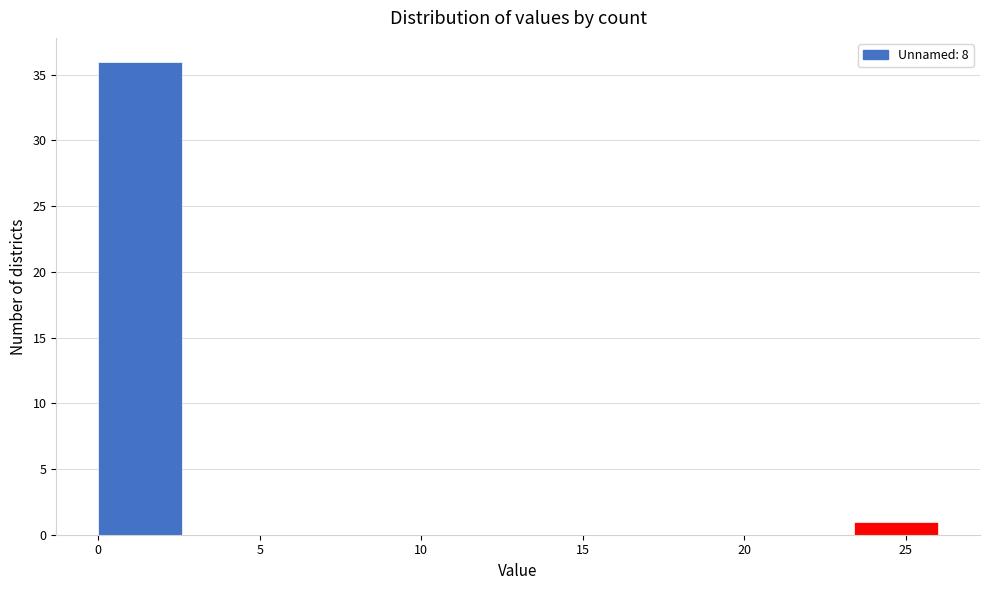

Reading left to right, list every bar in this chart as the range it spans on the x-axis followed by its height. Neither the bar edges nor the heights are printed on the chart, so give them approximately, as read against the axes.

0.0 to 2.6: 36
2.6 to 5.2: 0
5.2 to 7.8: 0
7.8 to 10.4: 0
10.4 to 13.0: 0
13.0 to 15.6: 0
15.6 to 18.2: 0
18.2 to 20.8: 0
20.8 to 23.4: 0
23.4 to 26.0: 1